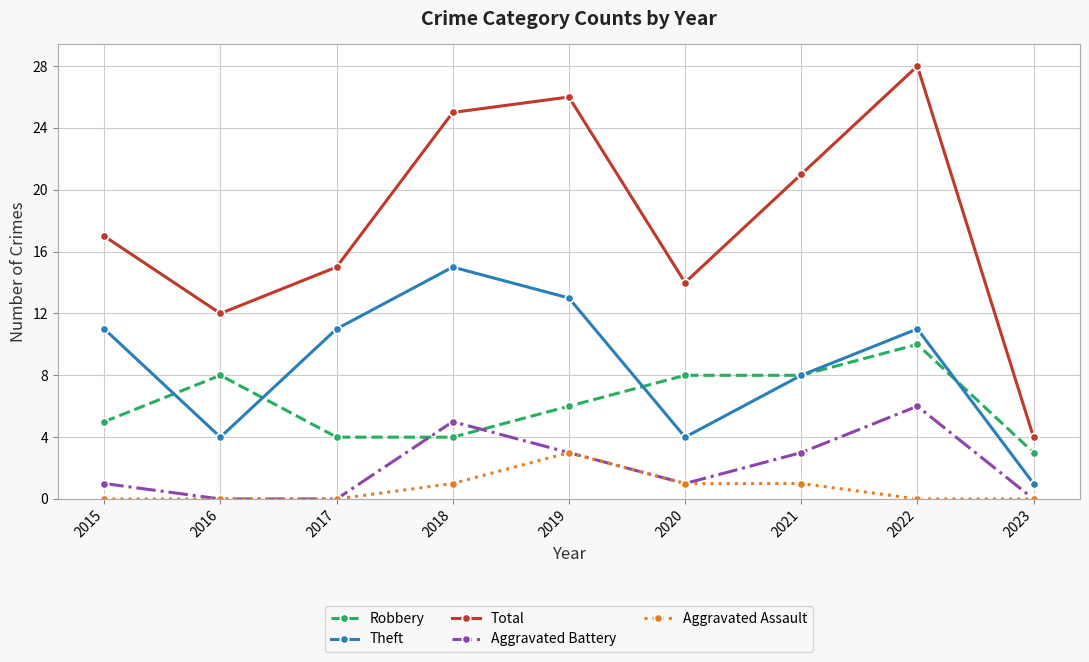

Reading left to right, extract all data points from this chart.

Robbery: 5	8	4	4	6	8	8	10	3
Theft: 11	4	11	15	13	4	8	11	1
Total: 17	12	15	25	26	14	21	28	4
Aggravated Battery: 1	0	0	5	3	1	3	6	0
Aggravated Assault: 0	0	0	1	3	1	1	0	0